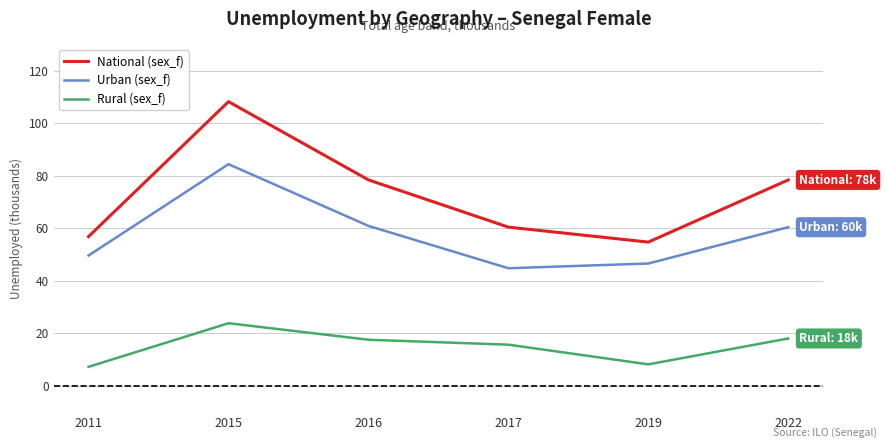

Which series has the largest total across all categories?

National (sex_f)